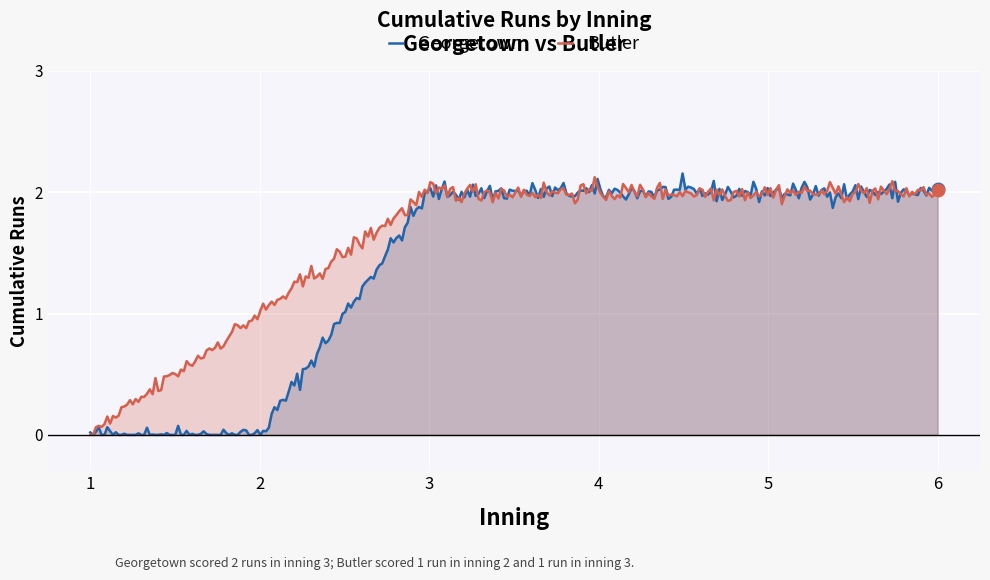

What are all the series names shown in the legend?

Georgetown, Butler